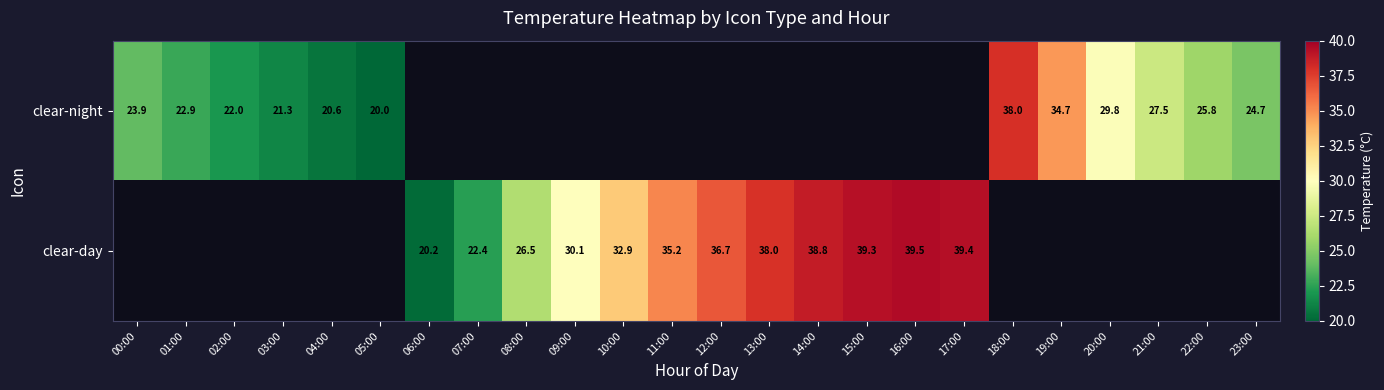

The clear-day series shows 38.2 at 08:00. True or false?

False